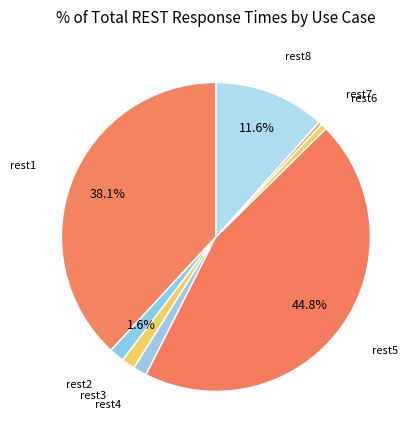

Which category has the smallest portion of the pie?

rest7